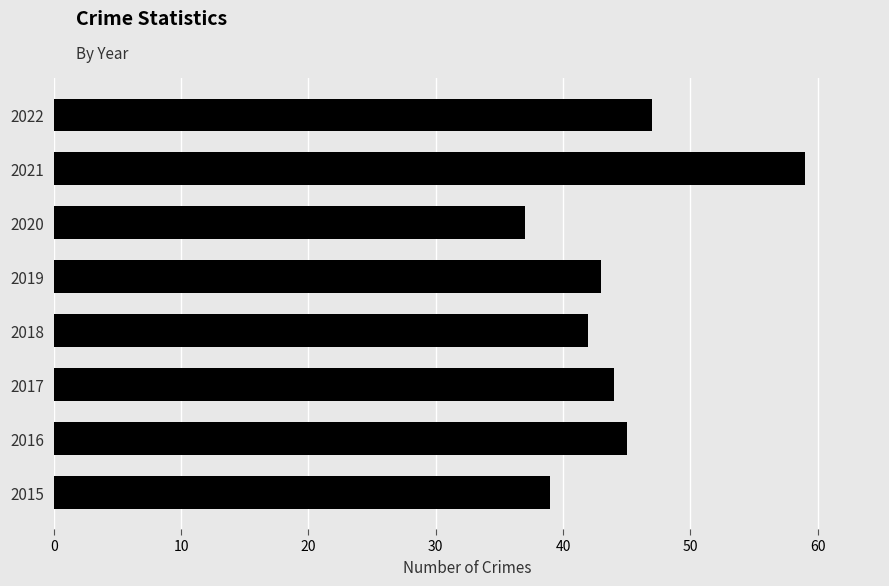

The chart shows a value of 37 at 2020. True or false?

True